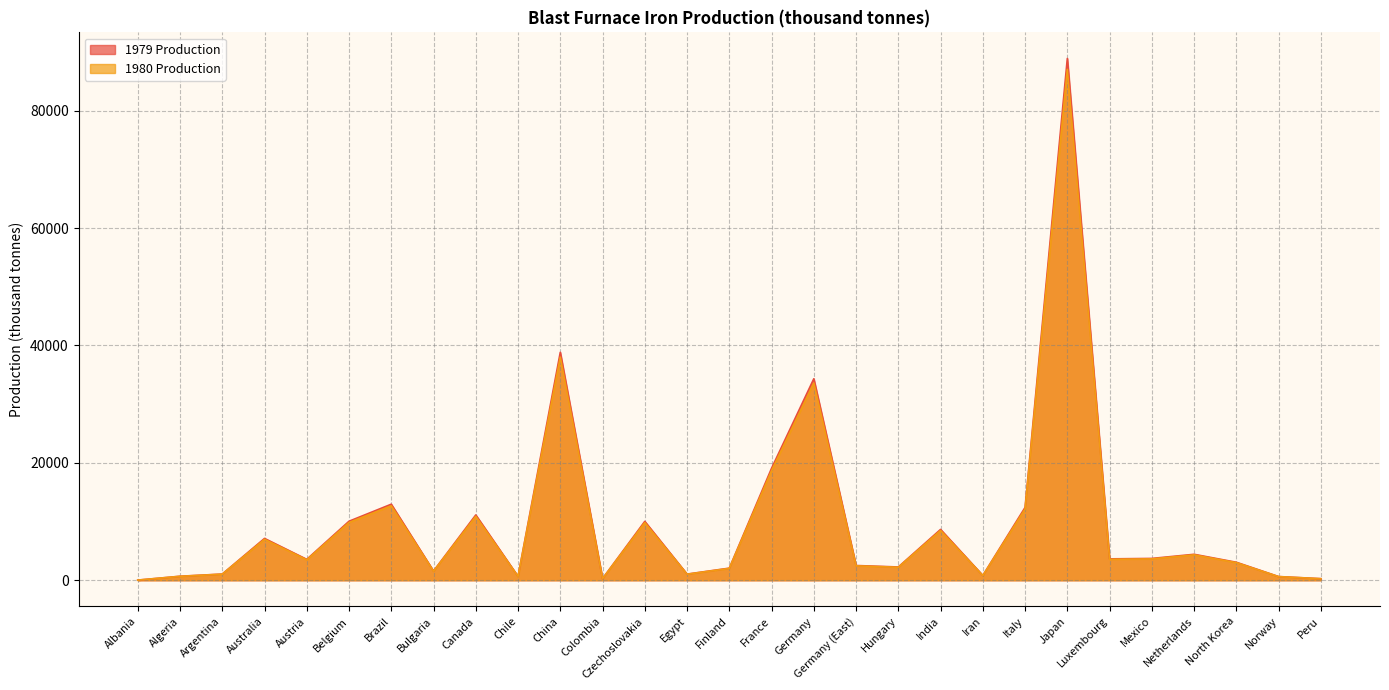

What is the difference between the 1980 Production values at Brazil and Finland?

10666.0